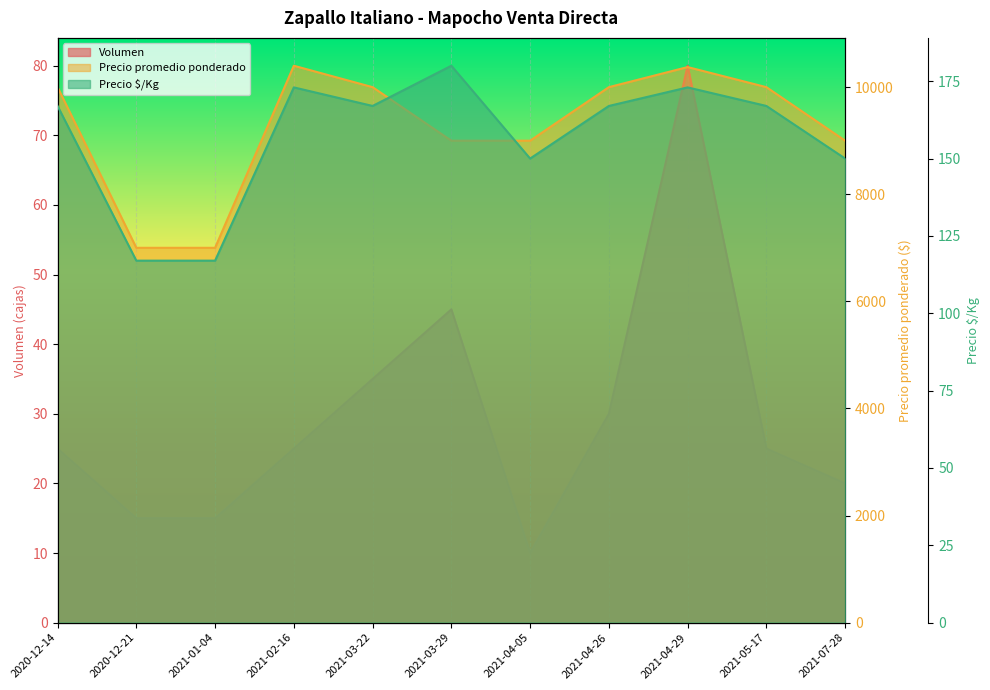

What position from the left is 2021-04-26?

8